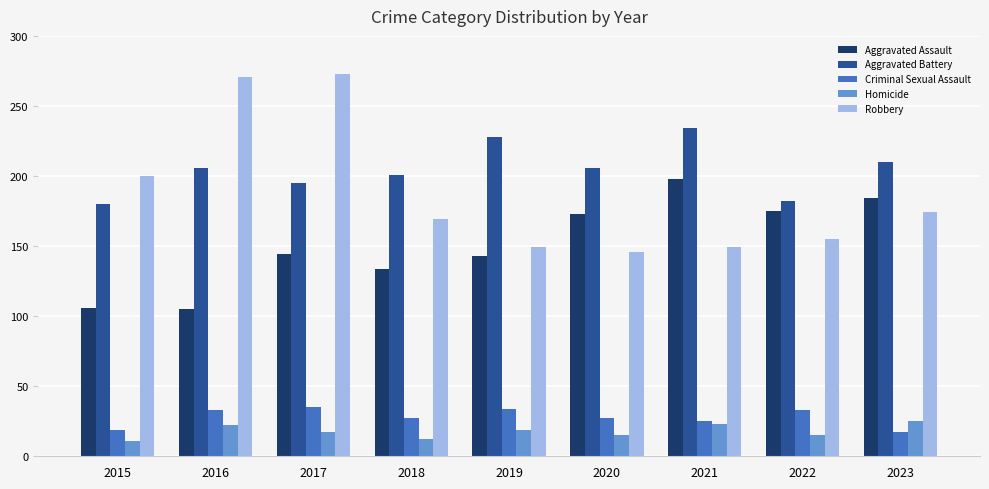

Rank the series at 2017 from lowest to highest value.

Homicide, Criminal Sexual Assault, Aggravated Assault, Aggravated Battery, Robbery